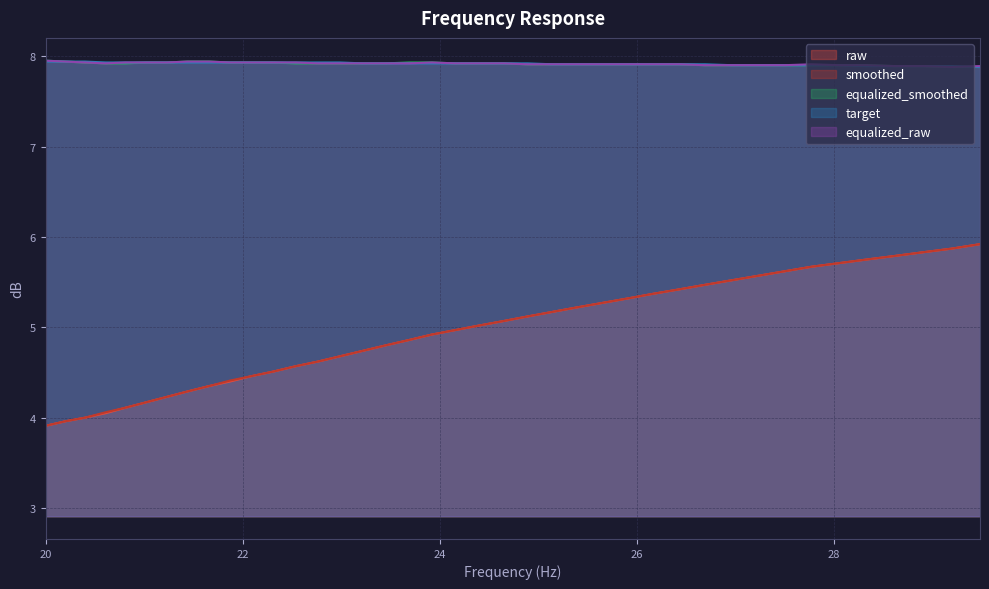

What are all the series names shown in the legend?

raw, smoothed, equalized_smoothed, target, equalized_raw